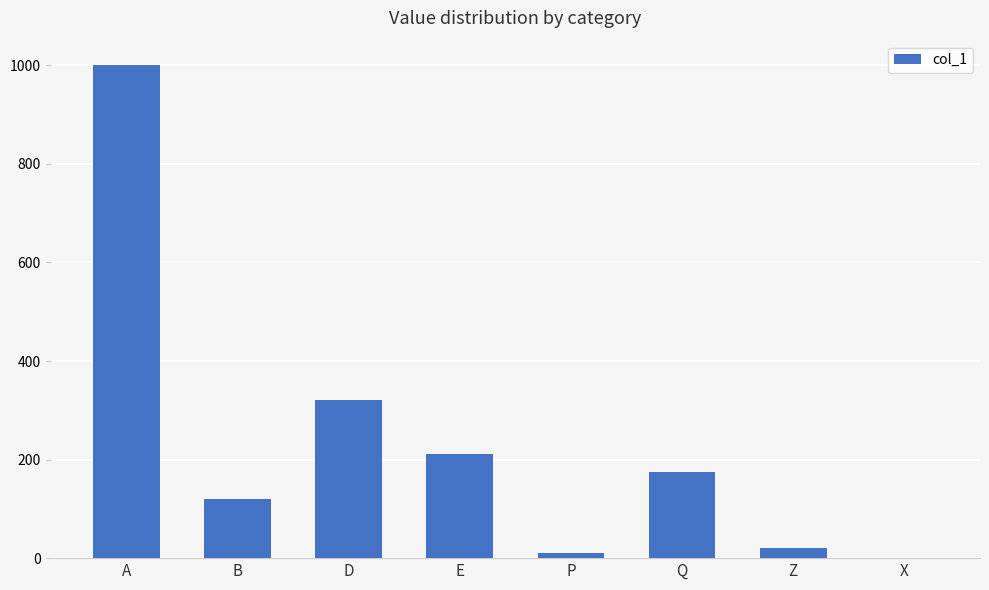

What is the sum of all values?

1858